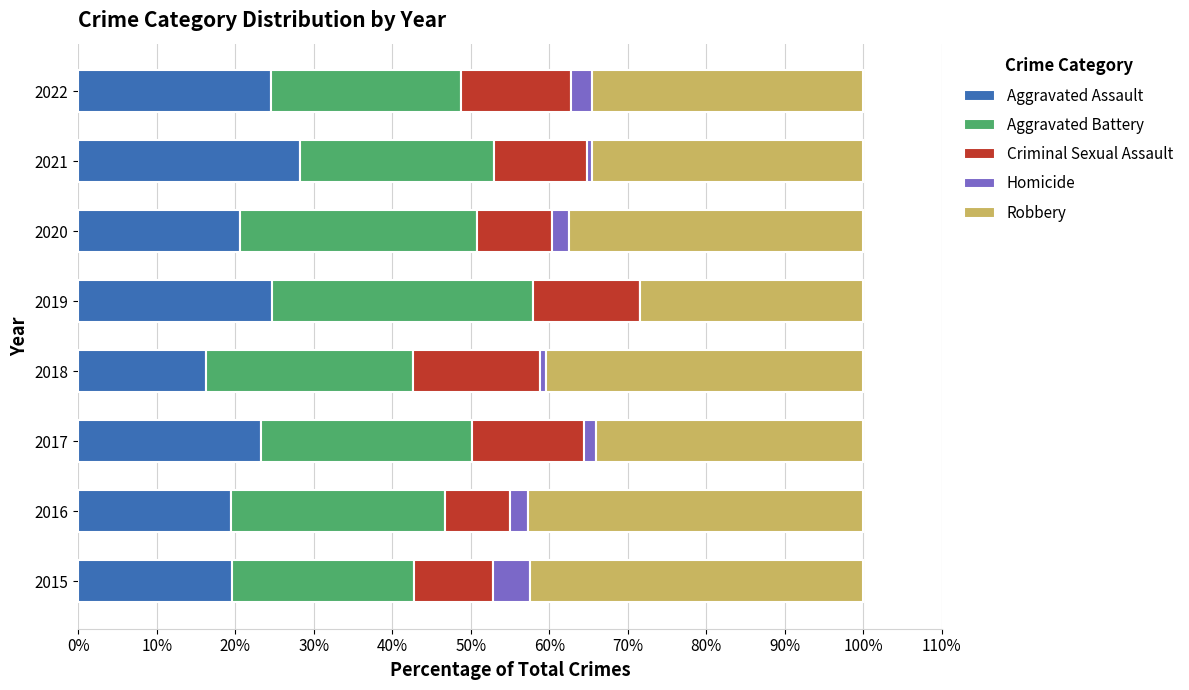

What is the total value across all series at 2016?

100.0